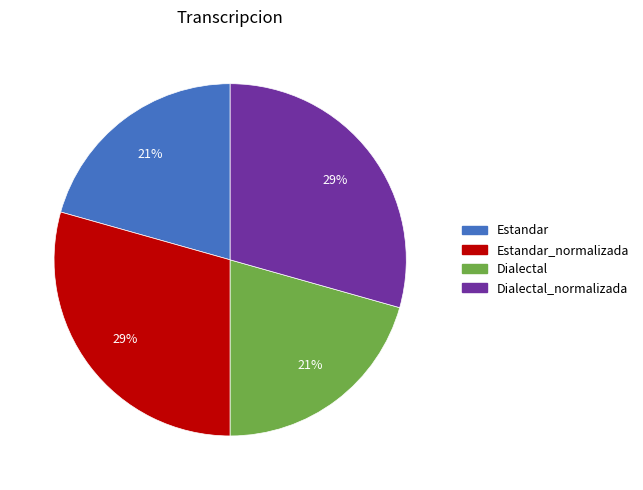

To the nearest percent, what is the average slice percentage?

25%